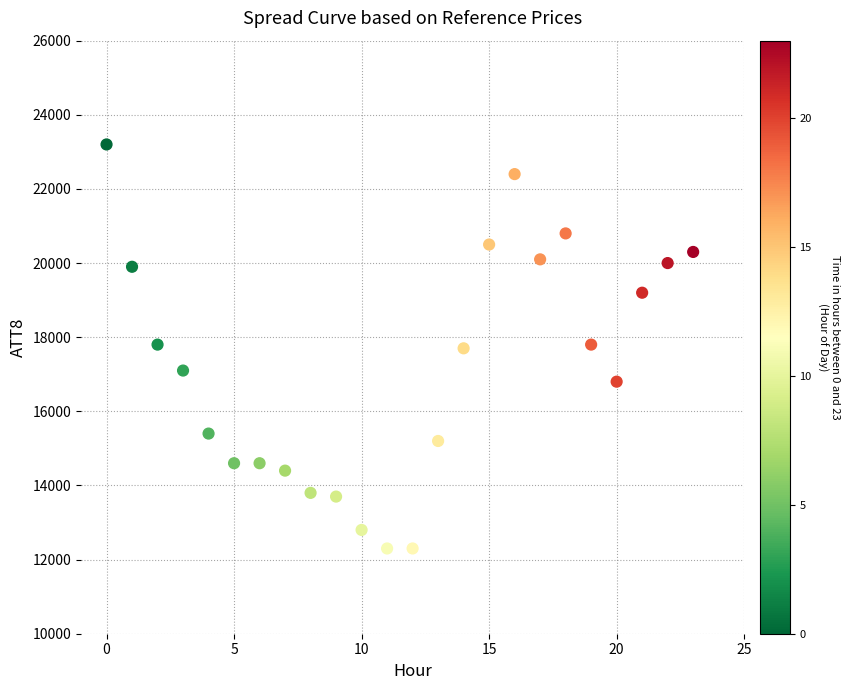

What is the range of Y values (max minus min)?

10900